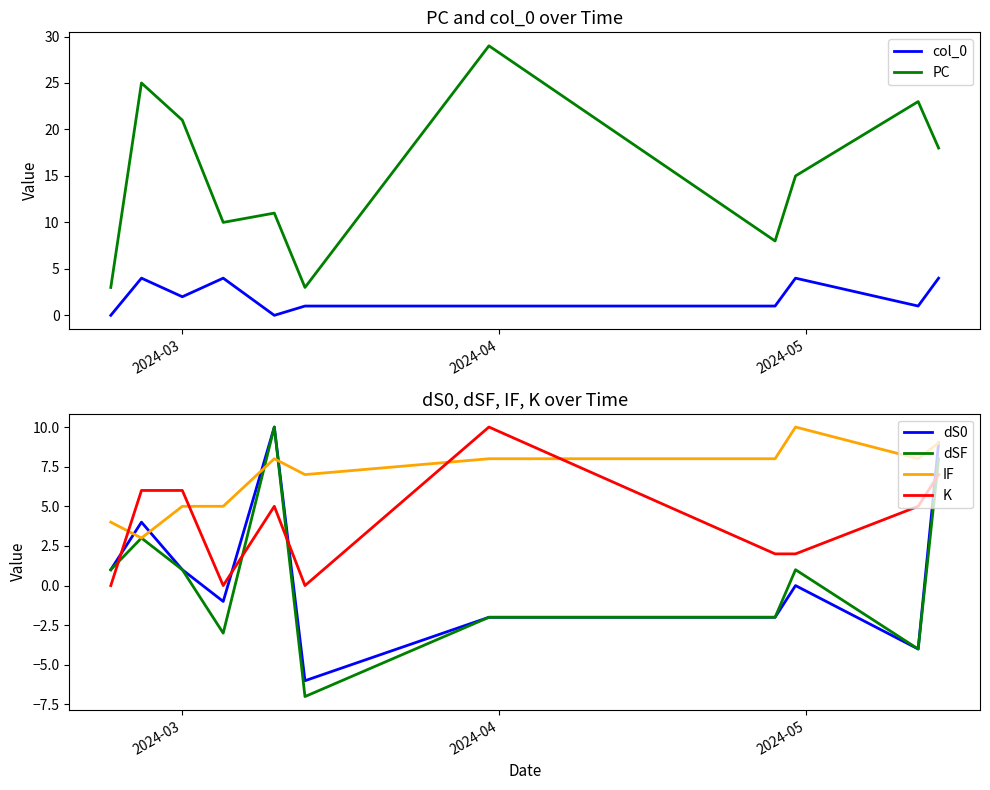

What are all the series names shown in the legend?

col_0, PC, dS0, dSF, IF, K